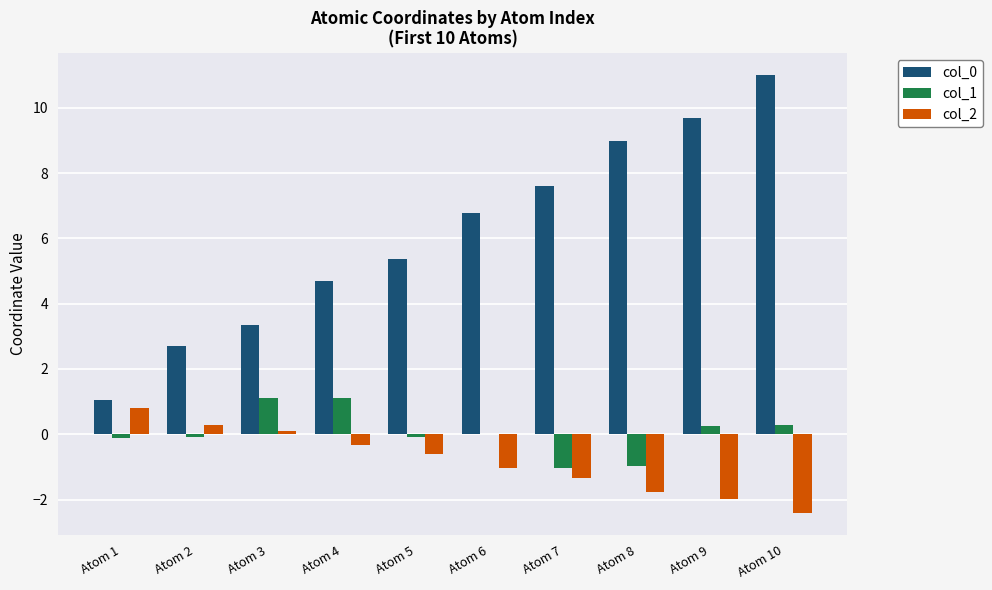

How many values in the col_0 series exceed 6?

5